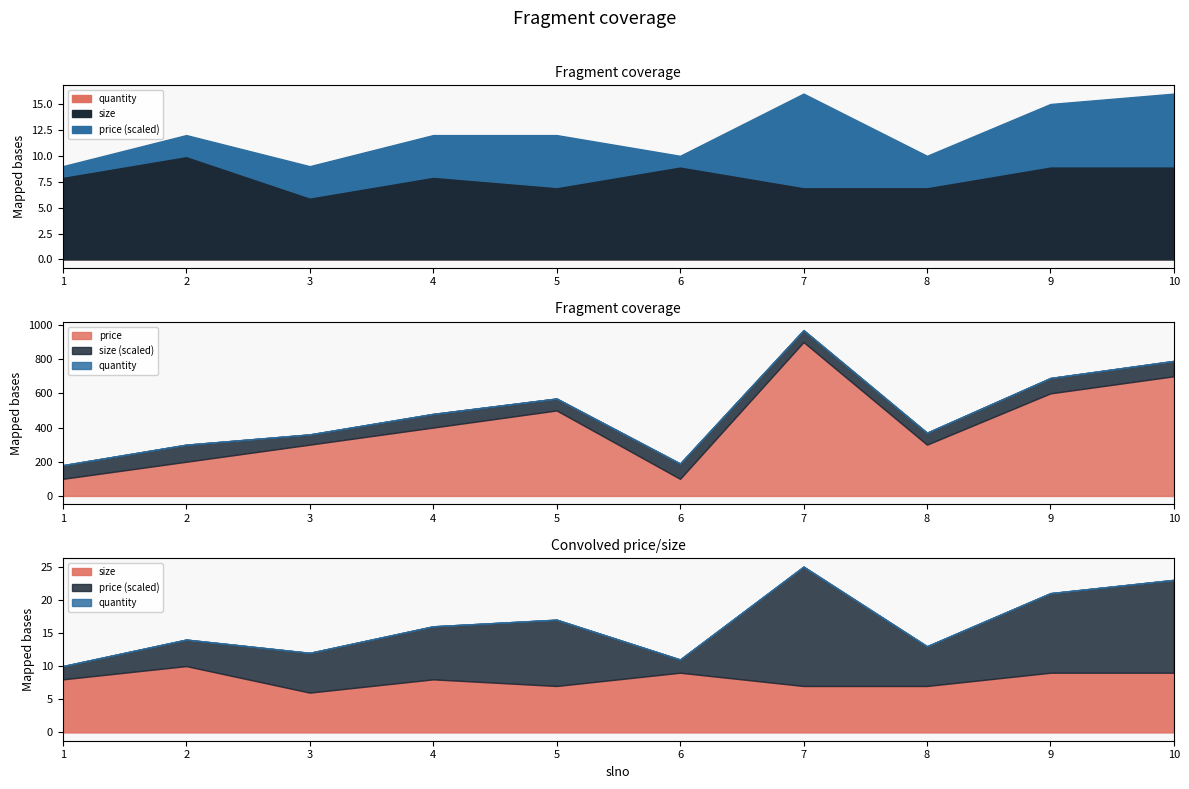

True or false: price and quantity cross at least once.

False